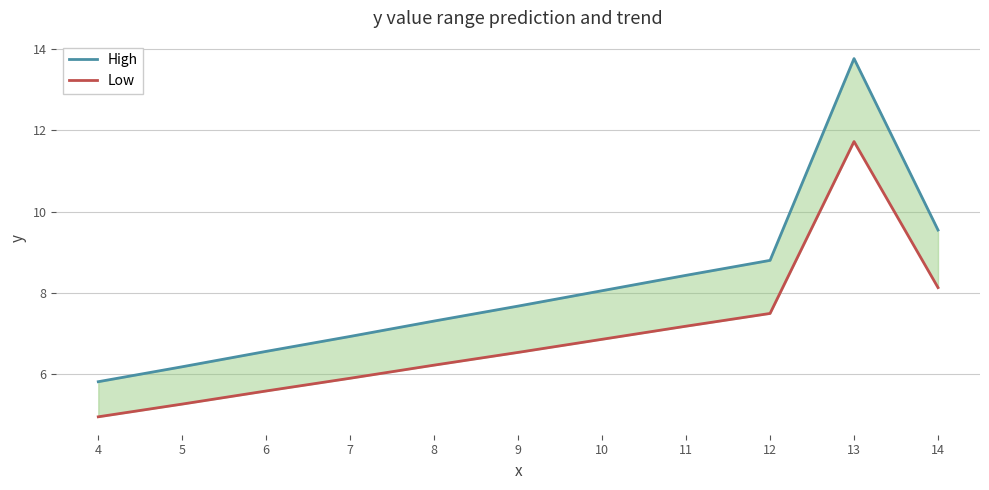

What is the difference between the highest and lowest values at 9?

1.1